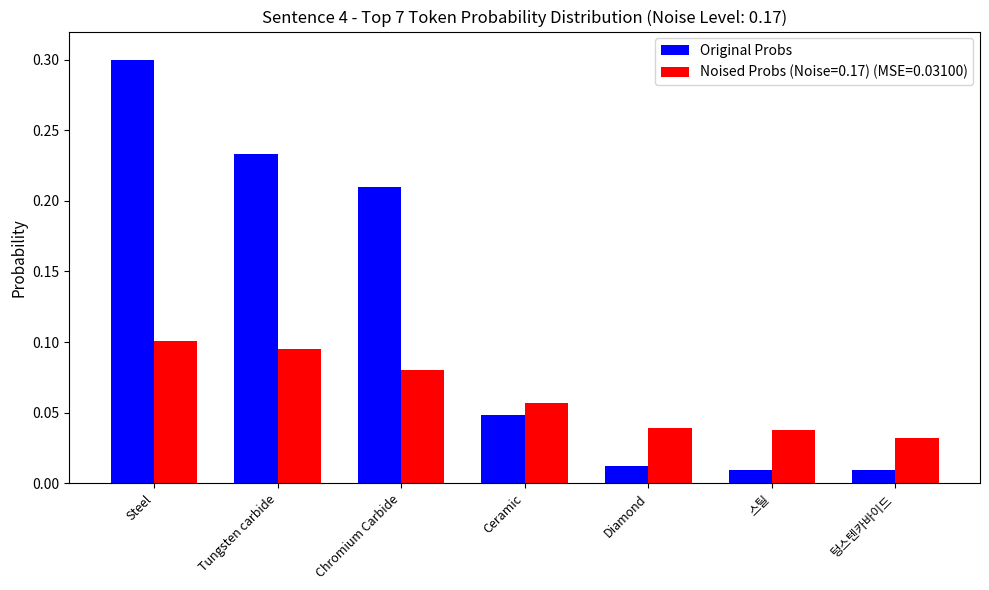

The Original Probs series shows 0.3 at Steel. True or false?

True